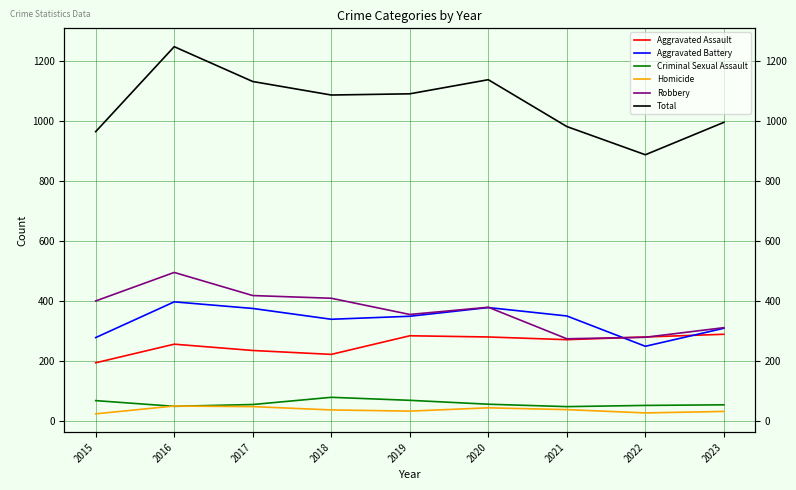

What is the difference between the Aggravated Assault values at 2016 and 2021?

15